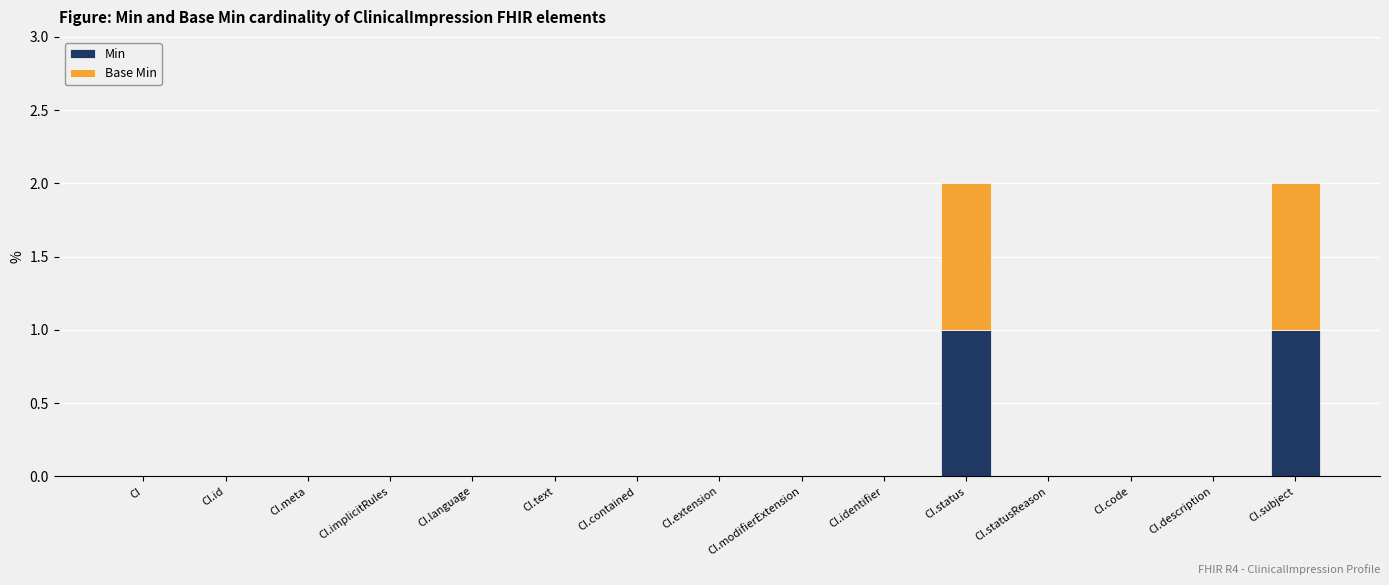

What are all the series names shown in the legend?

Min, Base Min